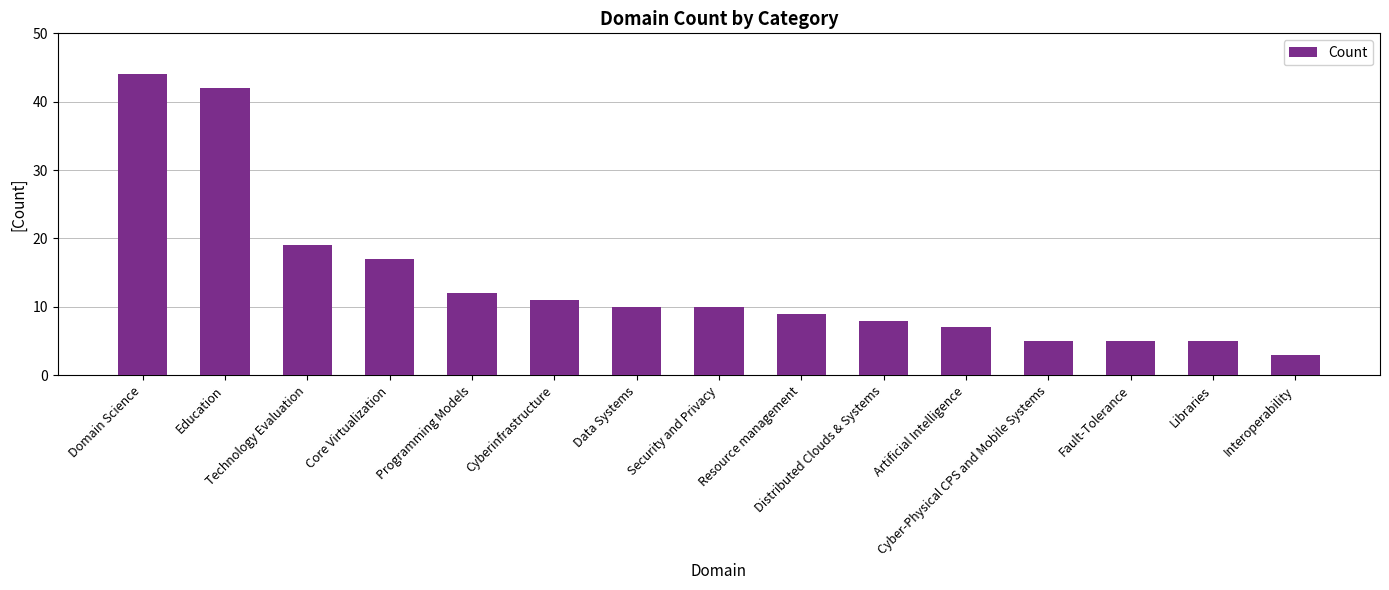

What is the label of the 14th bar from the left?

Libraries